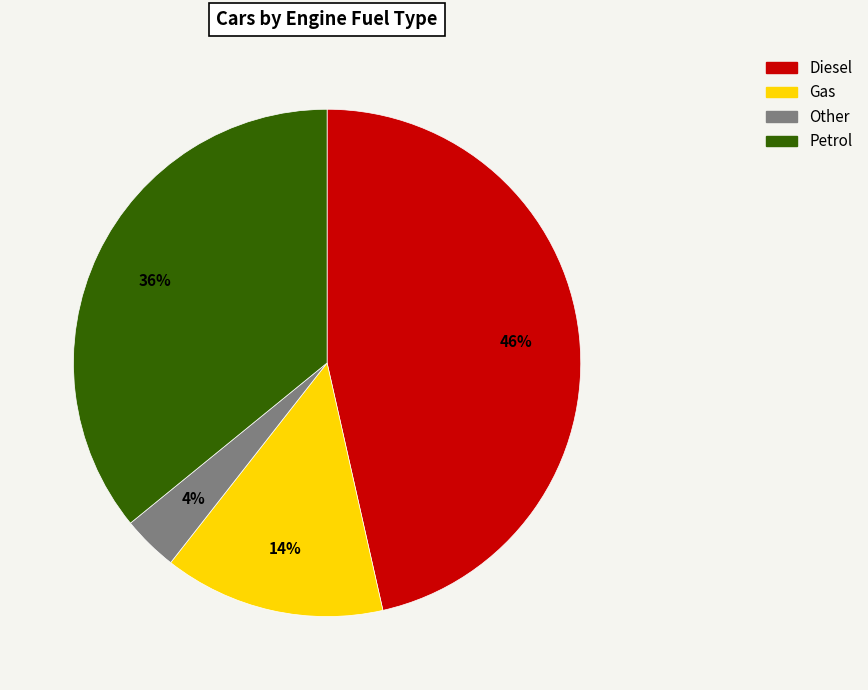

Which category has the smallest portion of the pie?

Other